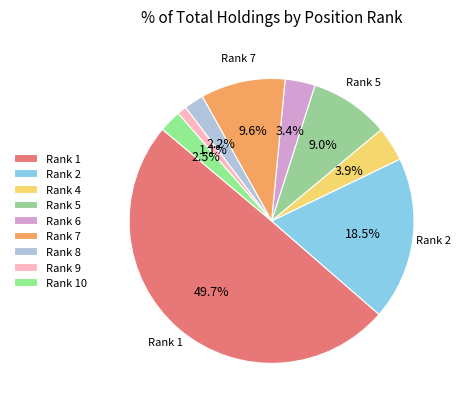

How many slices are in this pie chart?

9